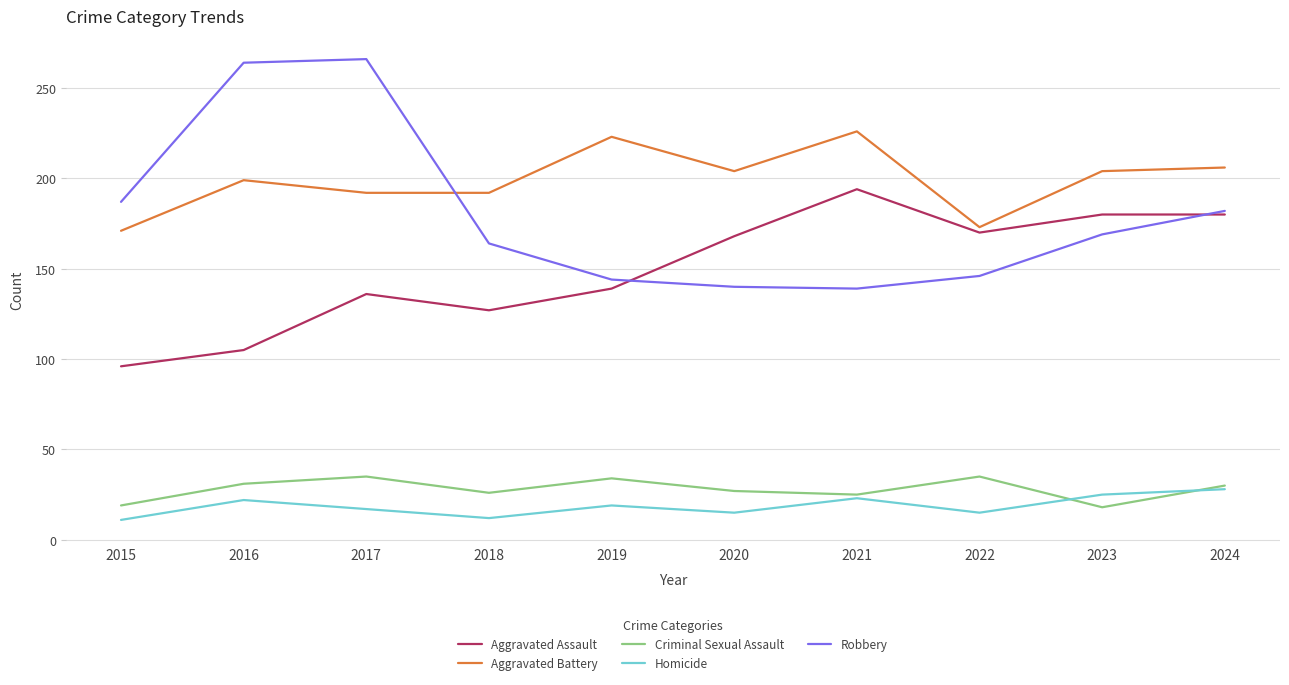

At which label is Aggravated Battery closest to 198?

2016